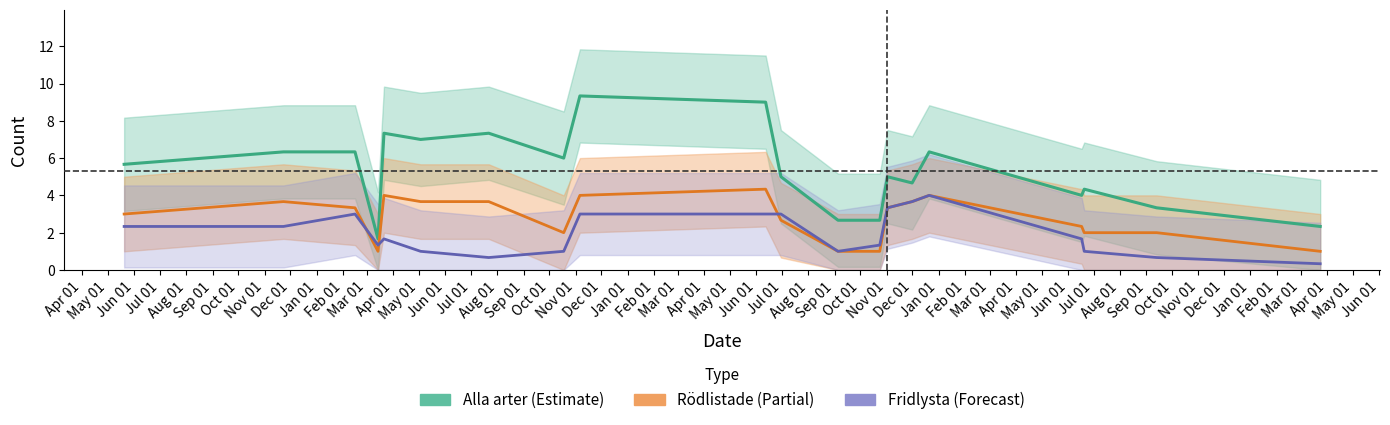

Between Jun 01 and Nov 01, which series saw the biggest shift?

Fridlysta